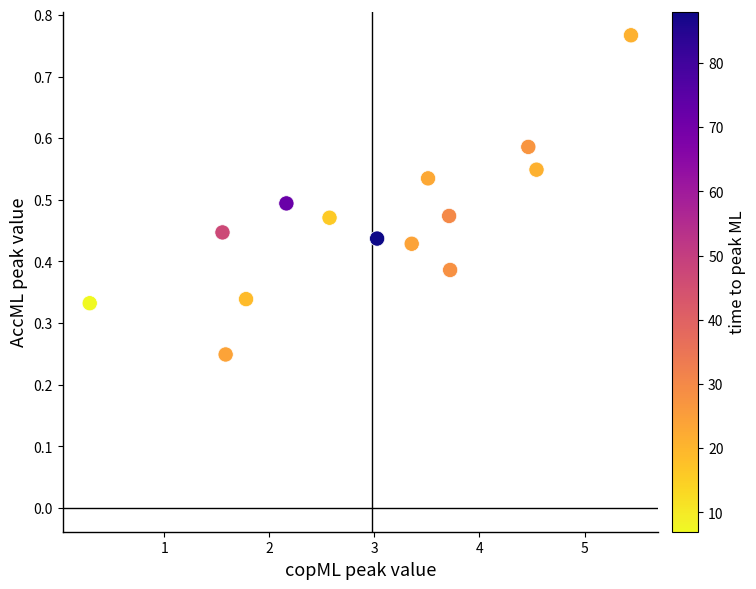

What is the range of X values (max minus min)?

5.2